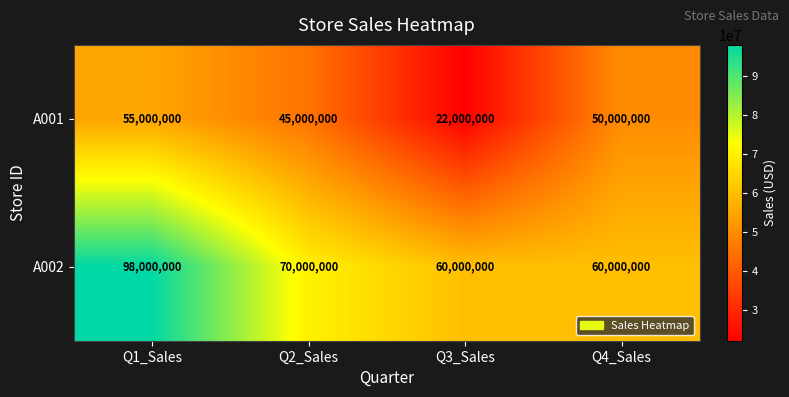

Where does the A001 series first go above 50000000?

Q1_Sales